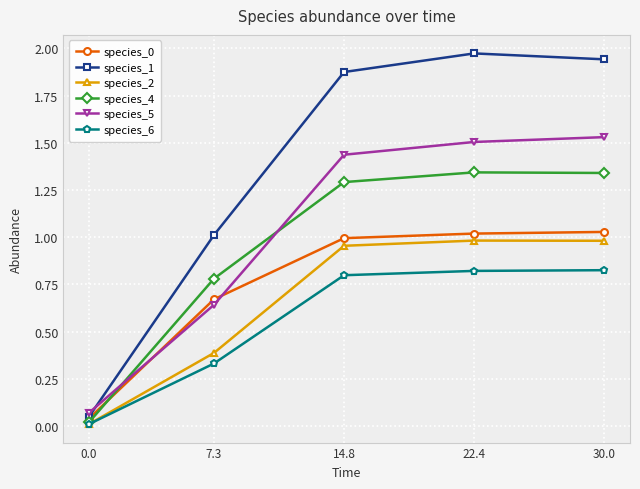

True or false: species_6 has a value of 0.0 at 0.0.

True